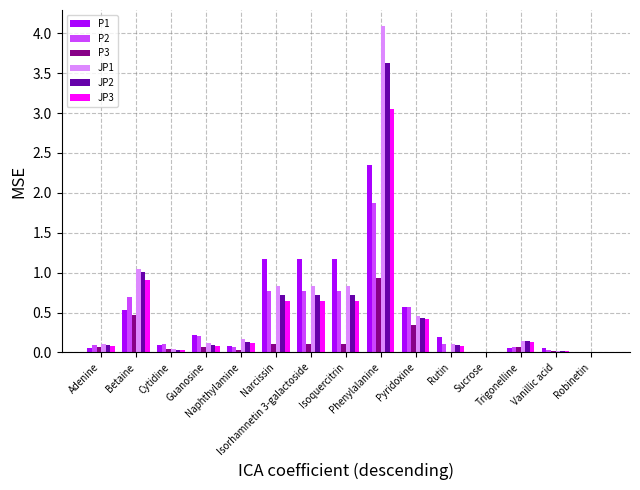

Which series changed the most between Trigonelline and Vanillic acid?

JP1